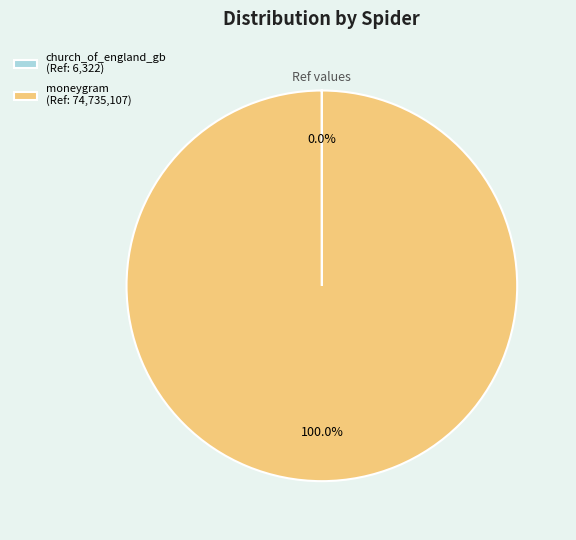

Is there any slice that represents more than half of the pie?

Yes